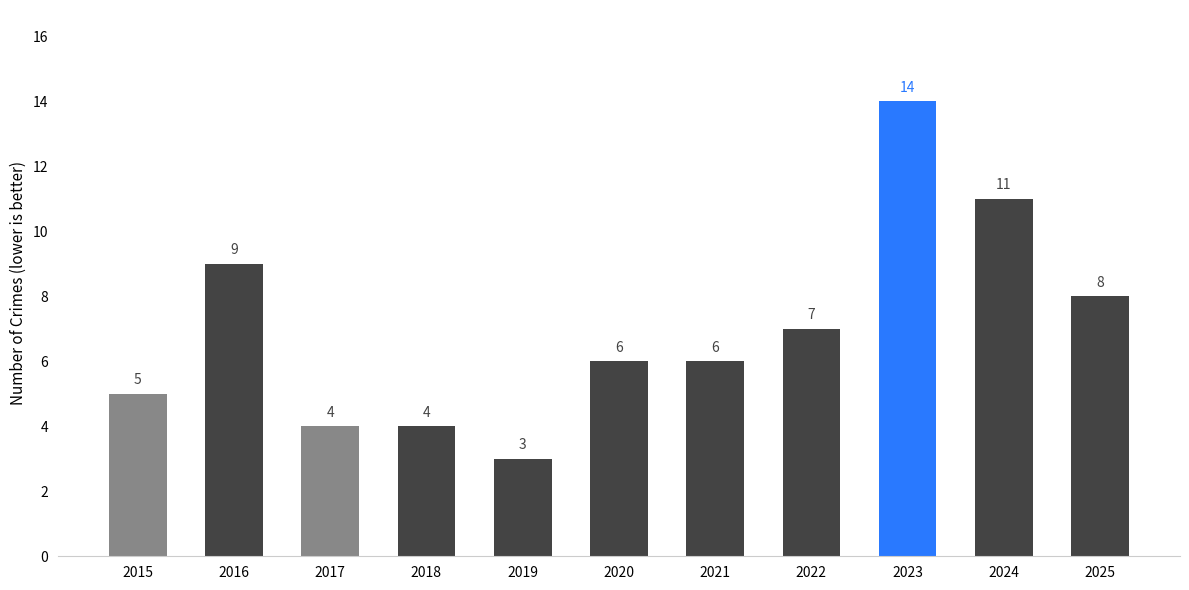

Reading left to right, transcribe all the data shown in this chart.

5	9	4	4	3	6	6	7	14	11	8